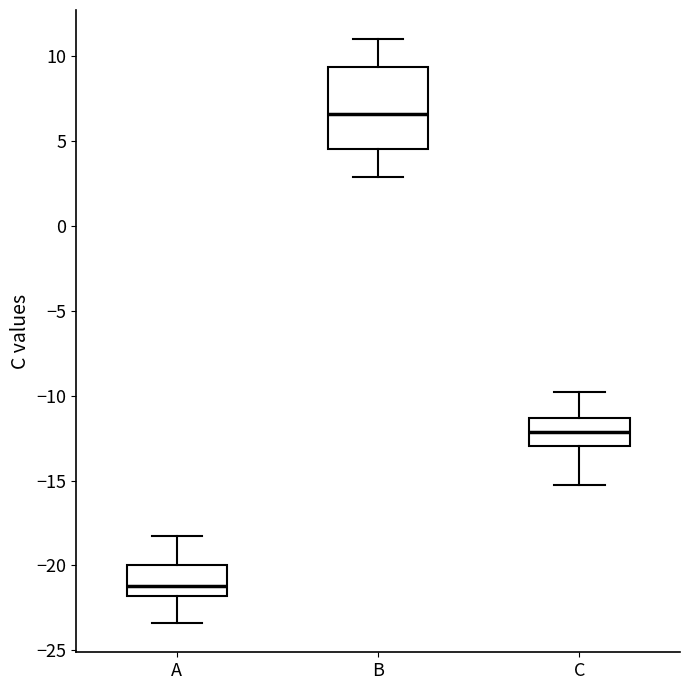

Which box's median line is the lowest?

A